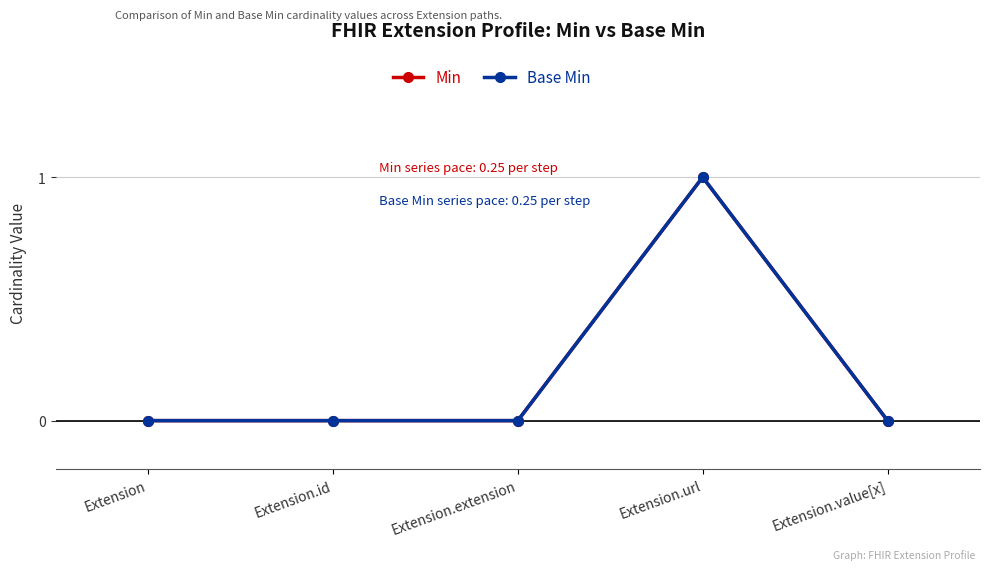

Does the chart have visible grid lines?

Yes